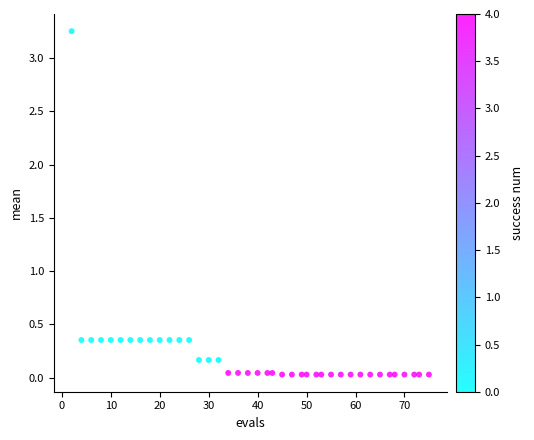

What is the range of X values (max minus min)?

73.0